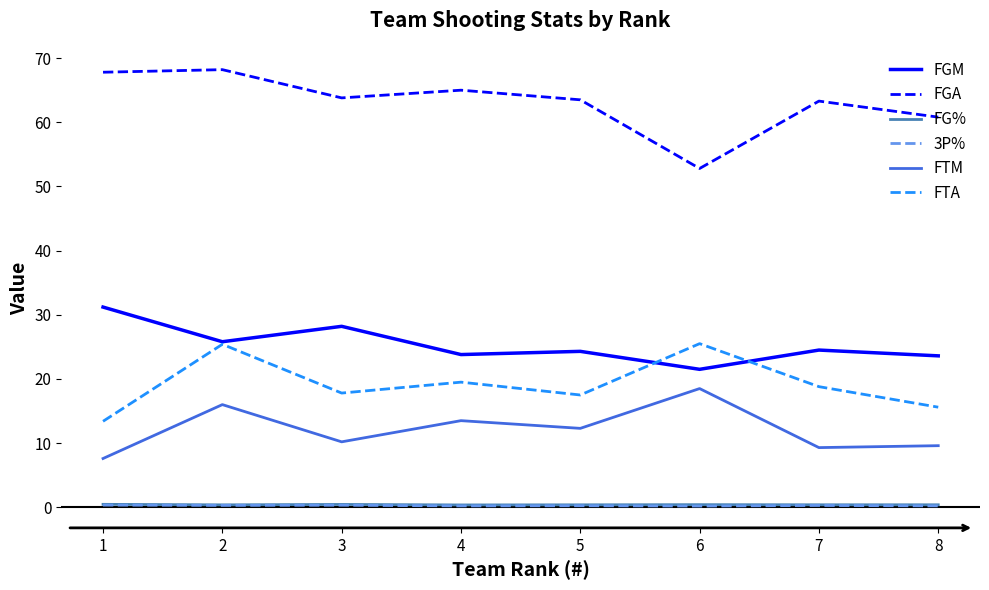

Is it true that 3P% equals 0.3 at 3?

True